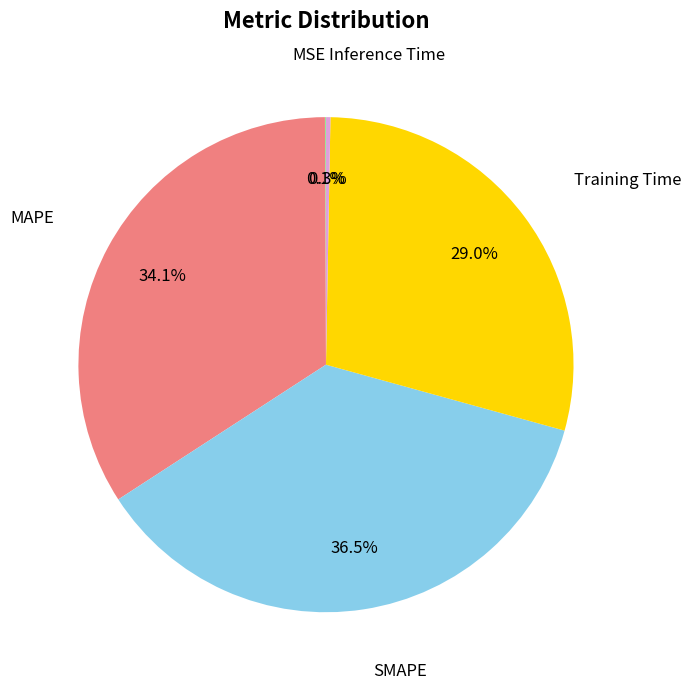

Do Training Time and SMAPE together represent more than half of the pie?

Yes